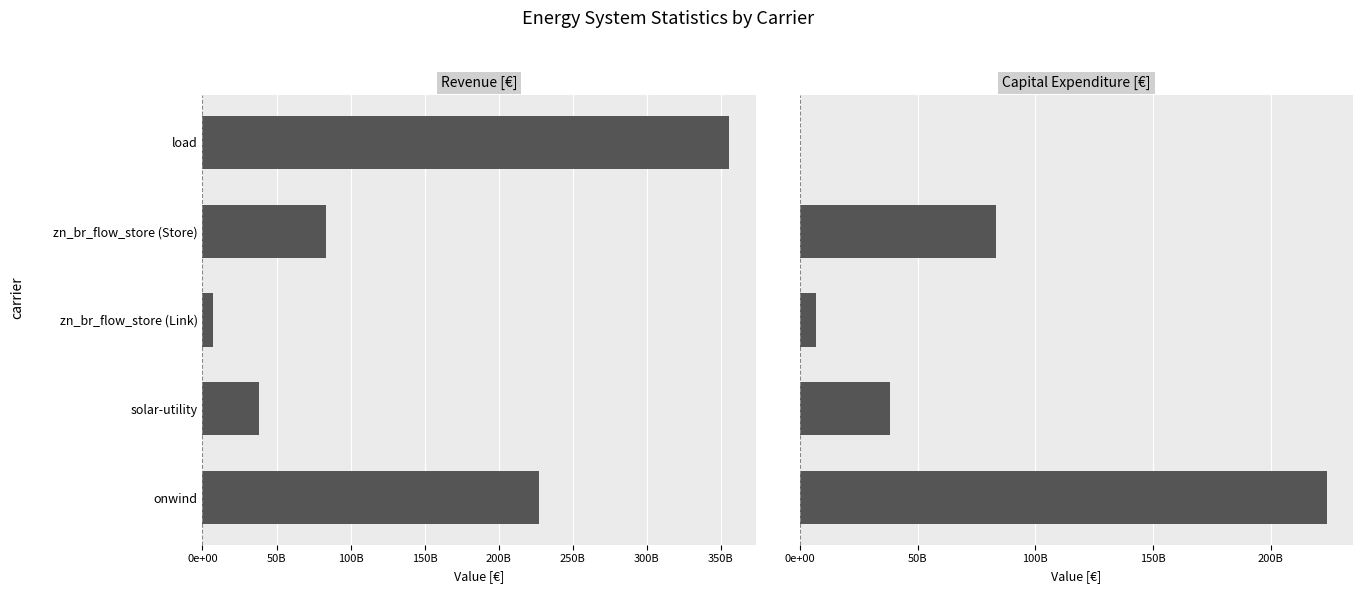

Is it true that Revenue [€] equals 24401043849.8 at solar-utility?

False